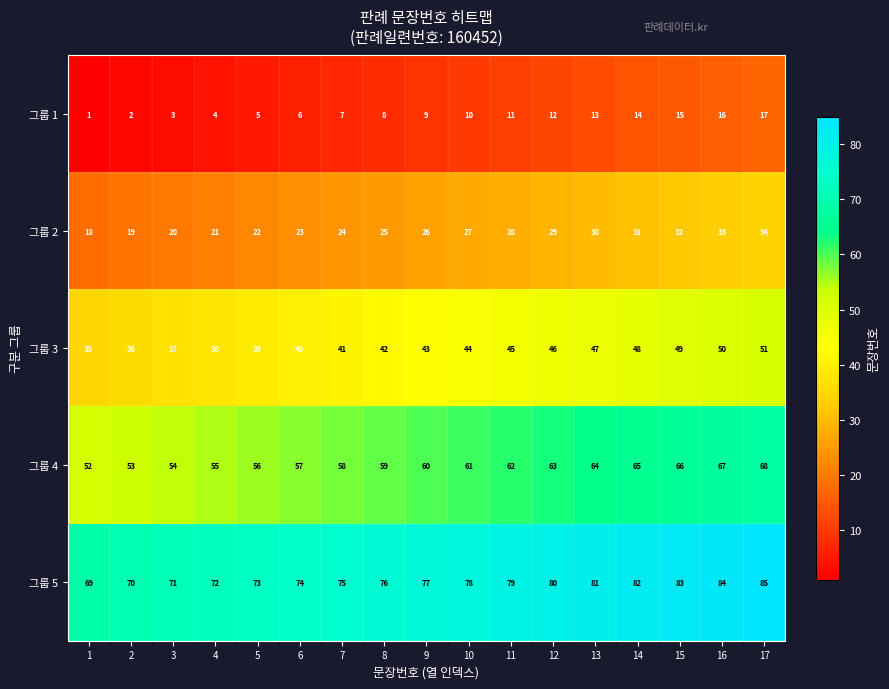

True or false: 그룹 4 has a value of 96 at 3.

False